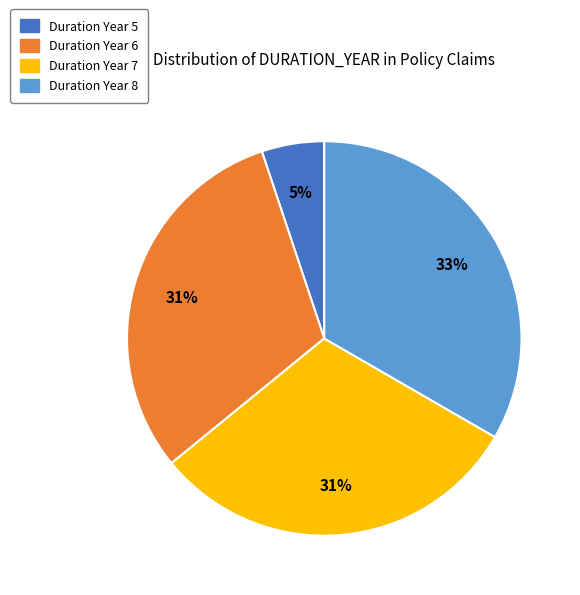

Which slice is the smallest?

Duration Year 5